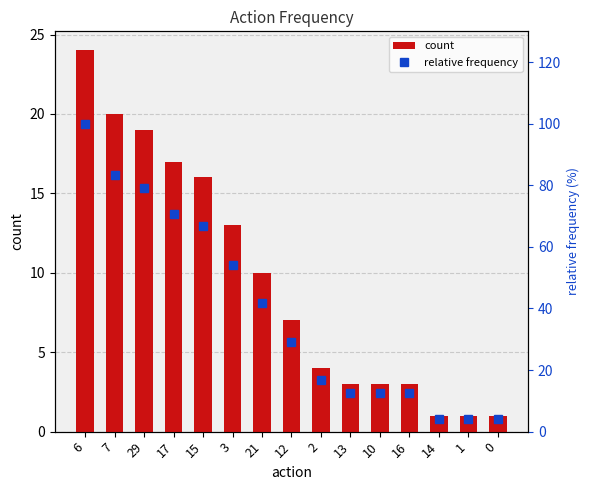

List the series in order of their peak value, highest first.

relative frequency, count